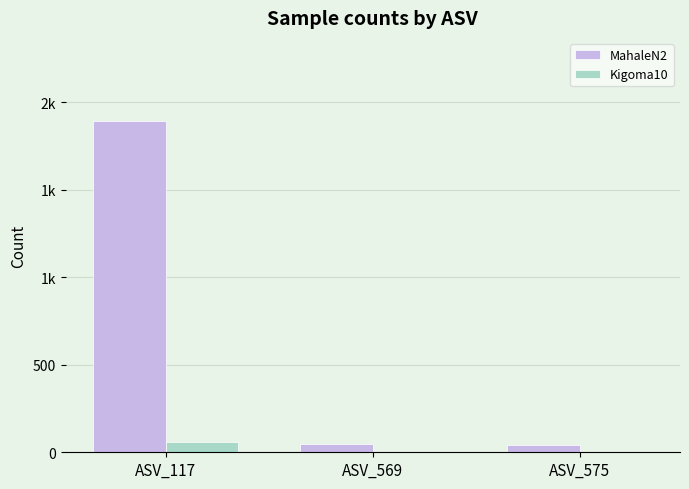

Read the Kigoma10 value at ASV_117.

61